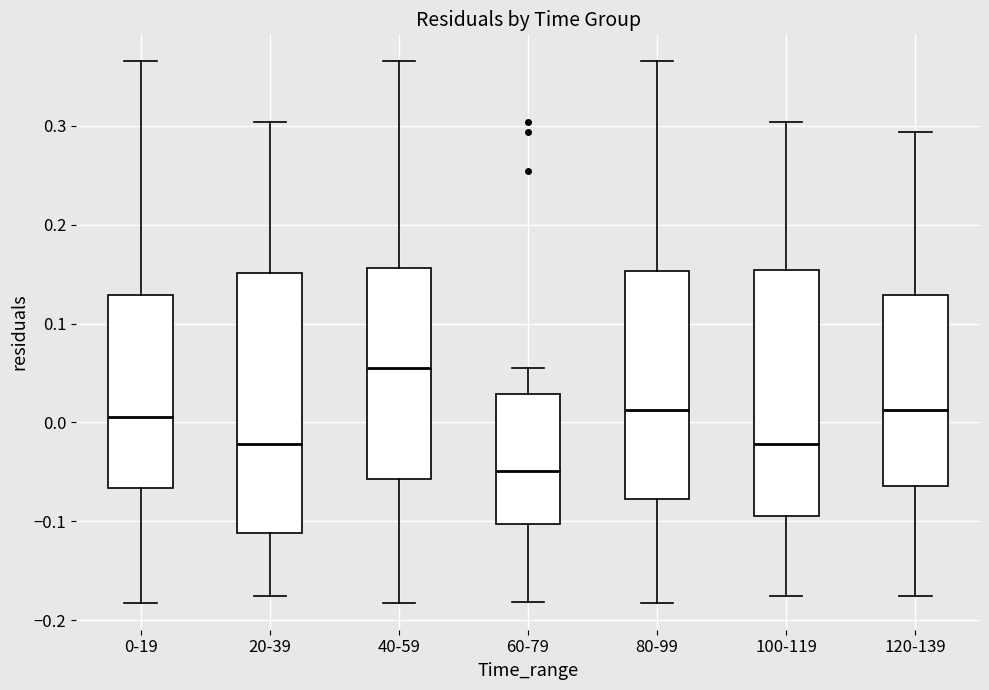

Which box has the highest median line?

40-59